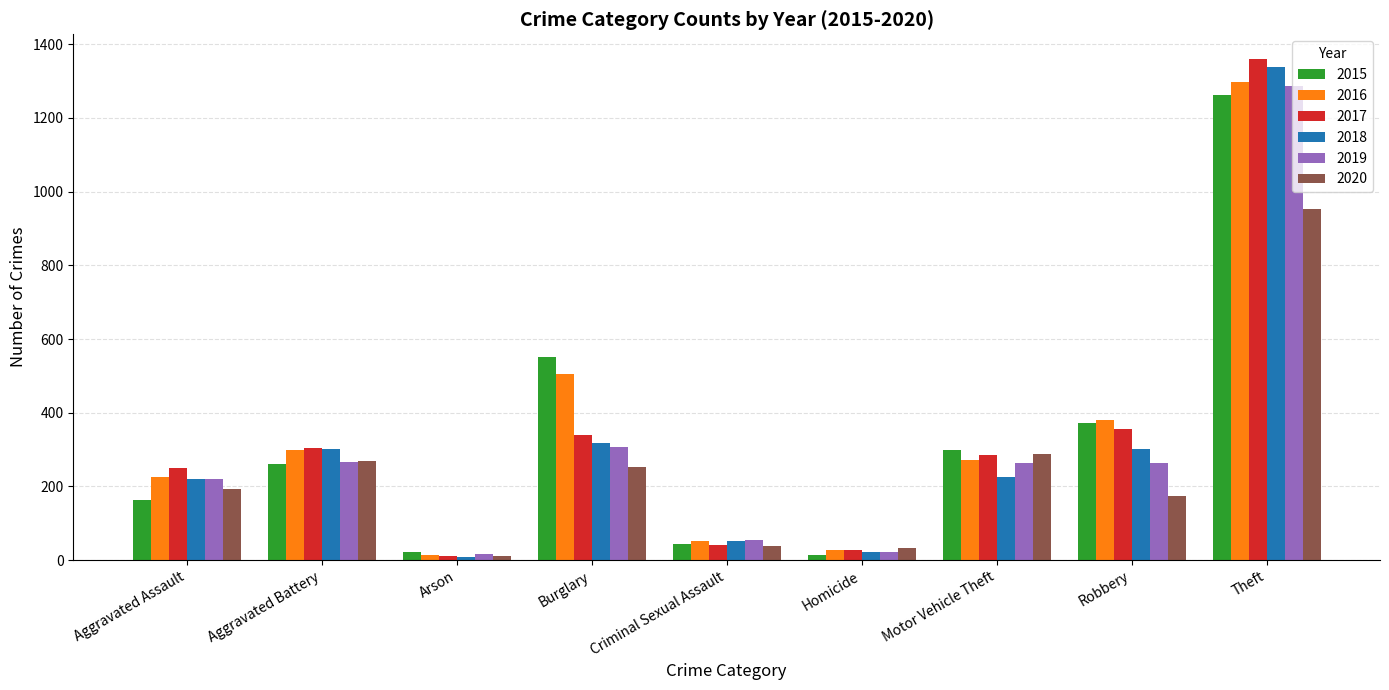

What is the difference between the 2015 values at Theft and Aggravated Assault?

1099